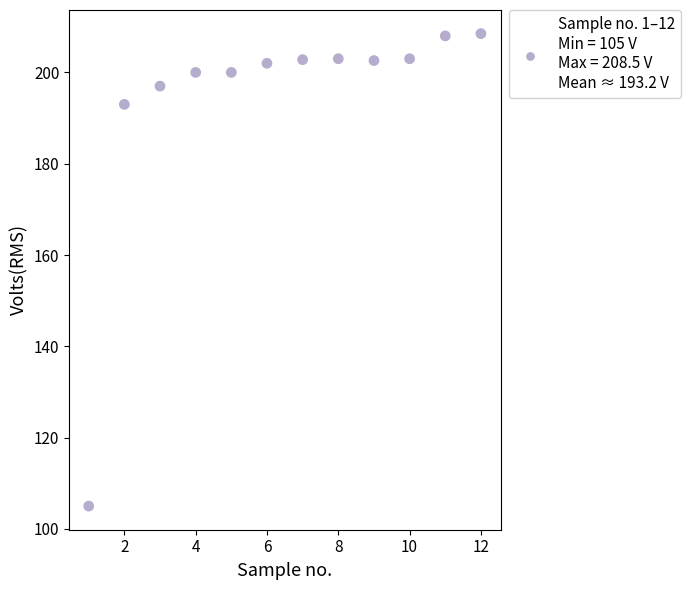

What is the average X value?

6.5